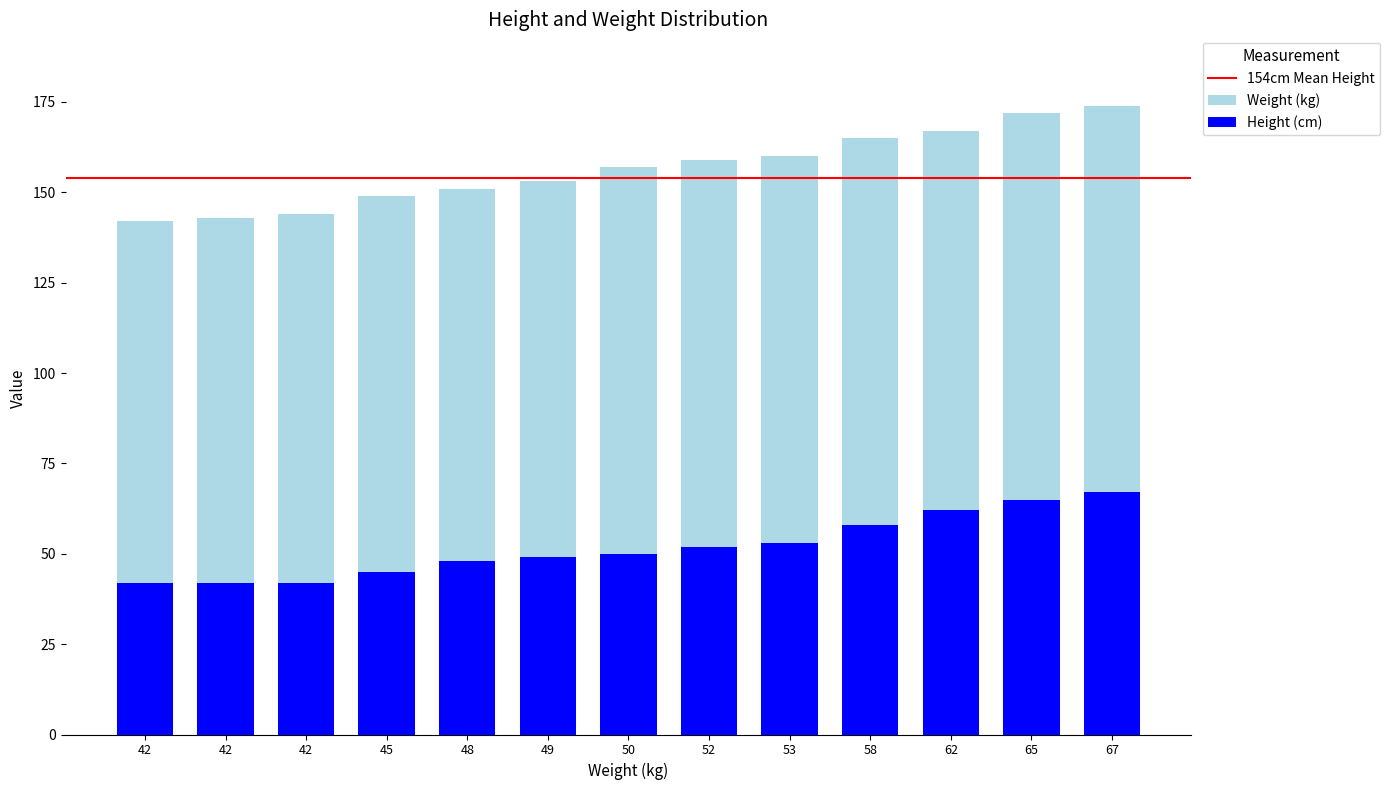

Which series changed the most between 42 and 49?

Height